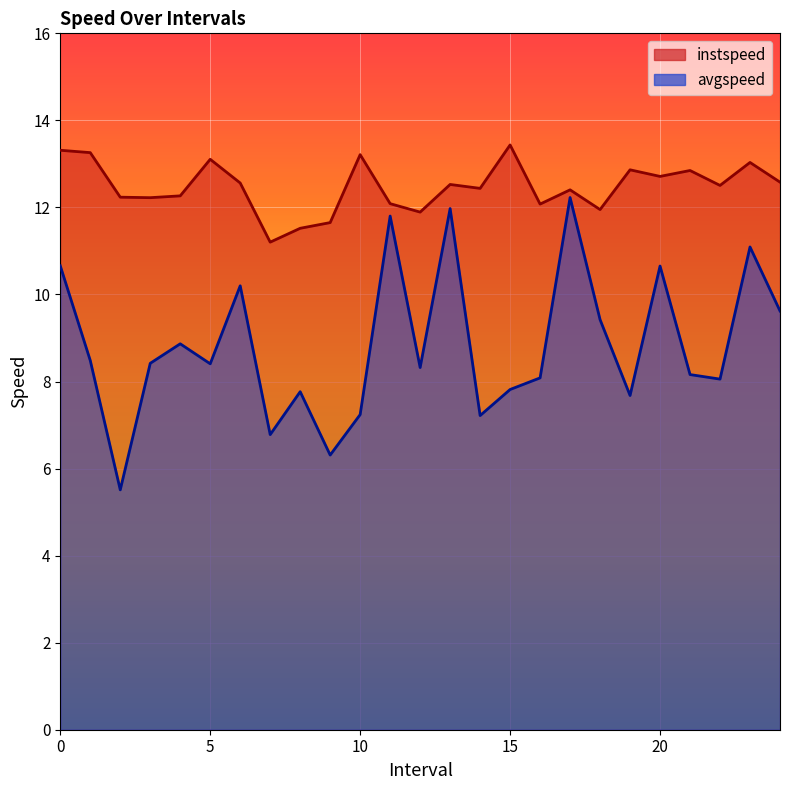

True or false: avgspeed has more than 1 points higher than both neighbors.

True